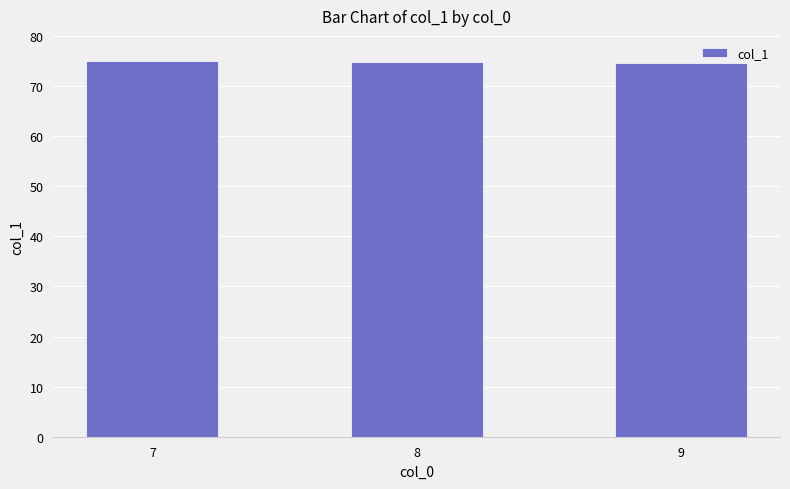

Rank the categories by value from highest to lowest.

7, 8, 9